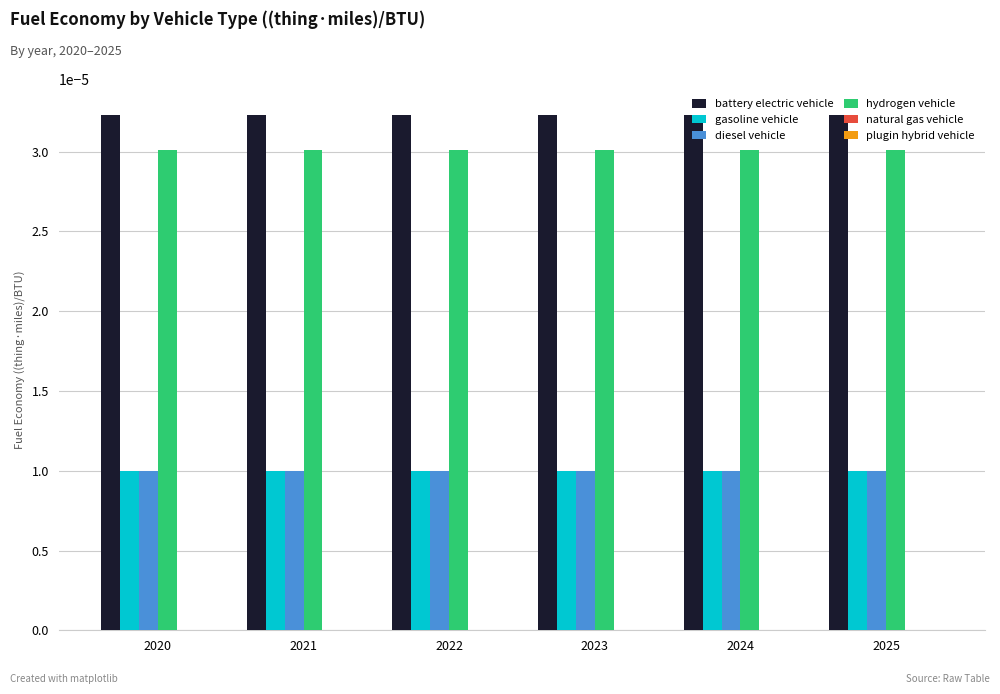

Does the chart contain any negative values?

No